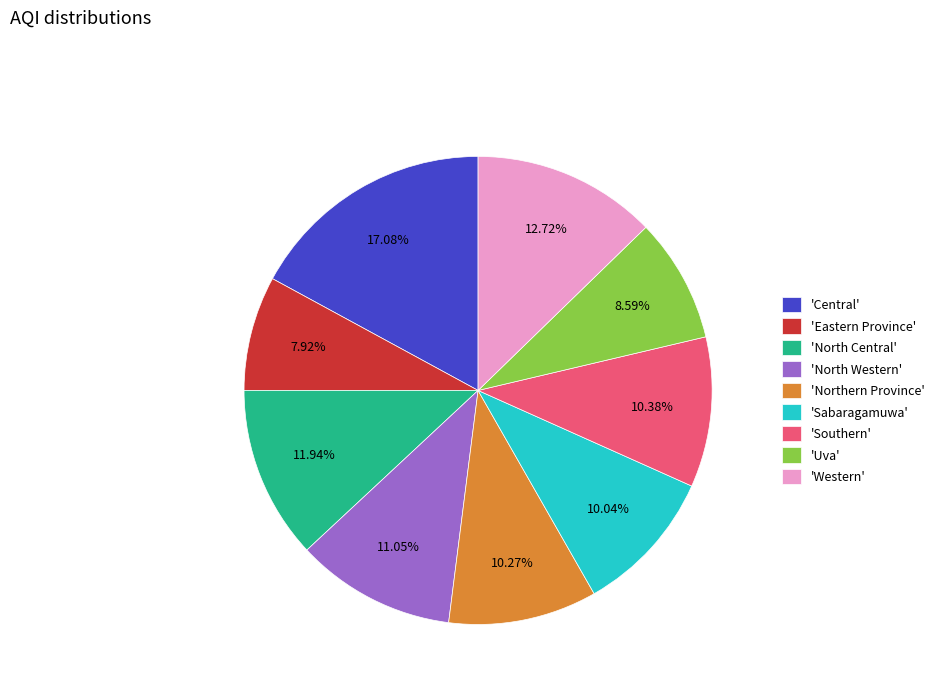

Between 'North Central' and 'Eastern Province', which is larger?

'North Central'